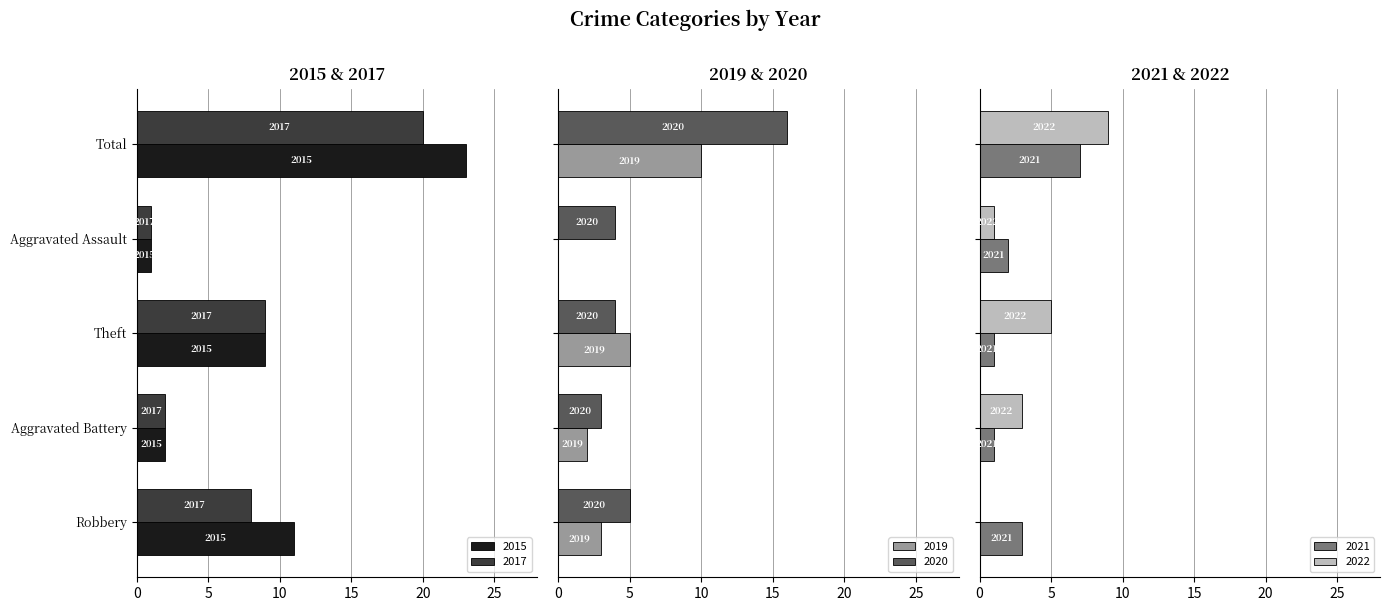

At which category is the sum across all series the highest?

Total